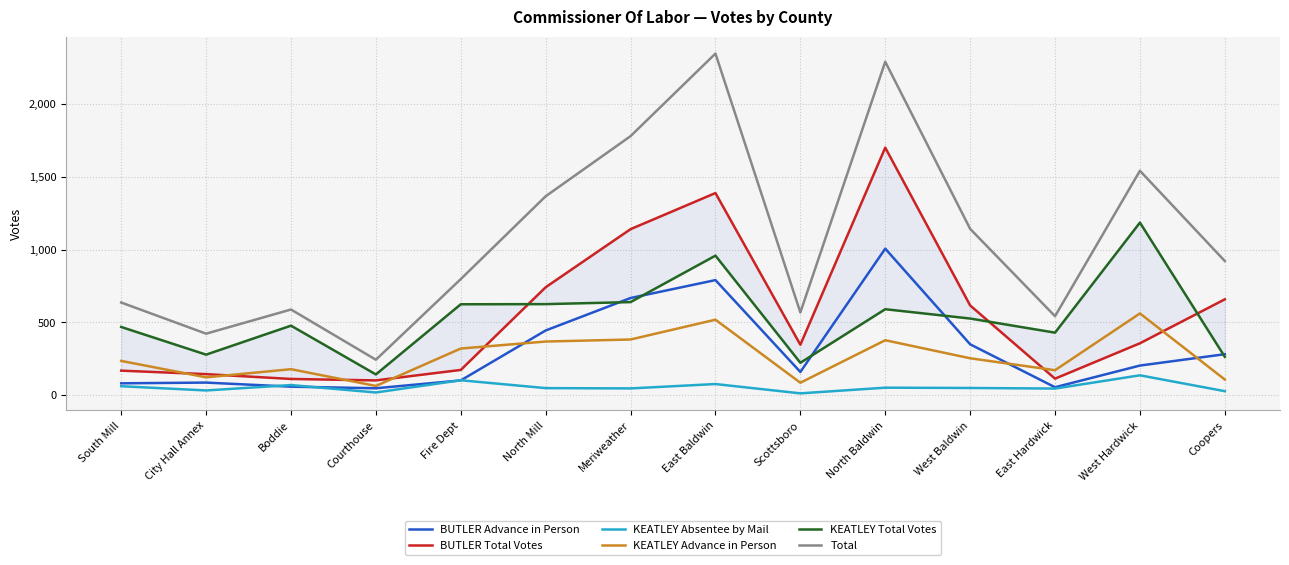

True or false: KEATLEY Advance in Person has a value of 114 at East Hardwick.

False